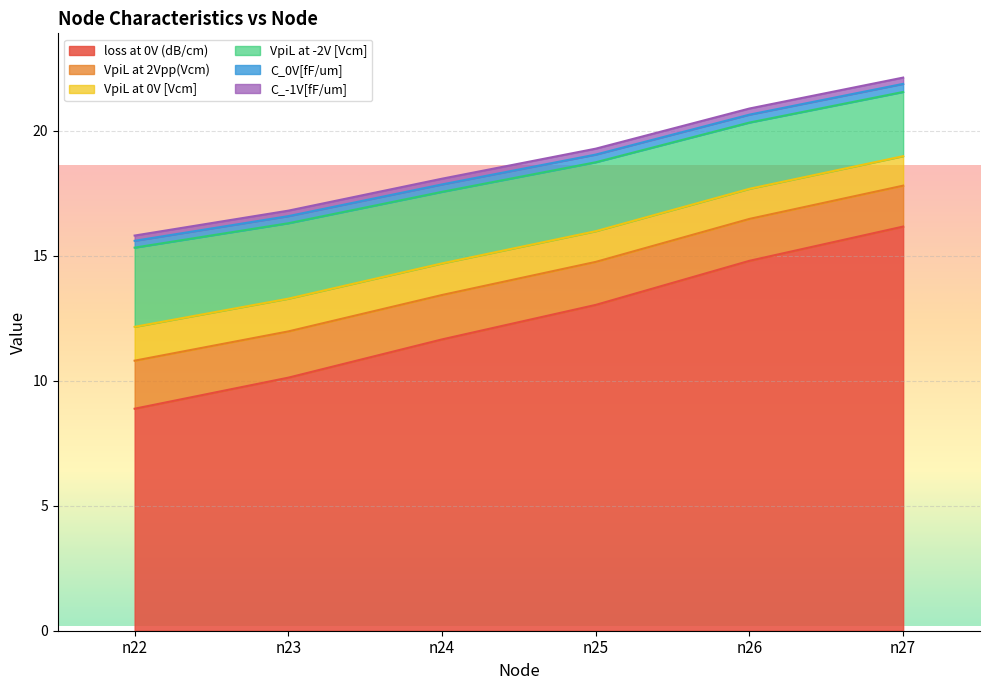

Which label corresponds to the largest value in the chart?

n27